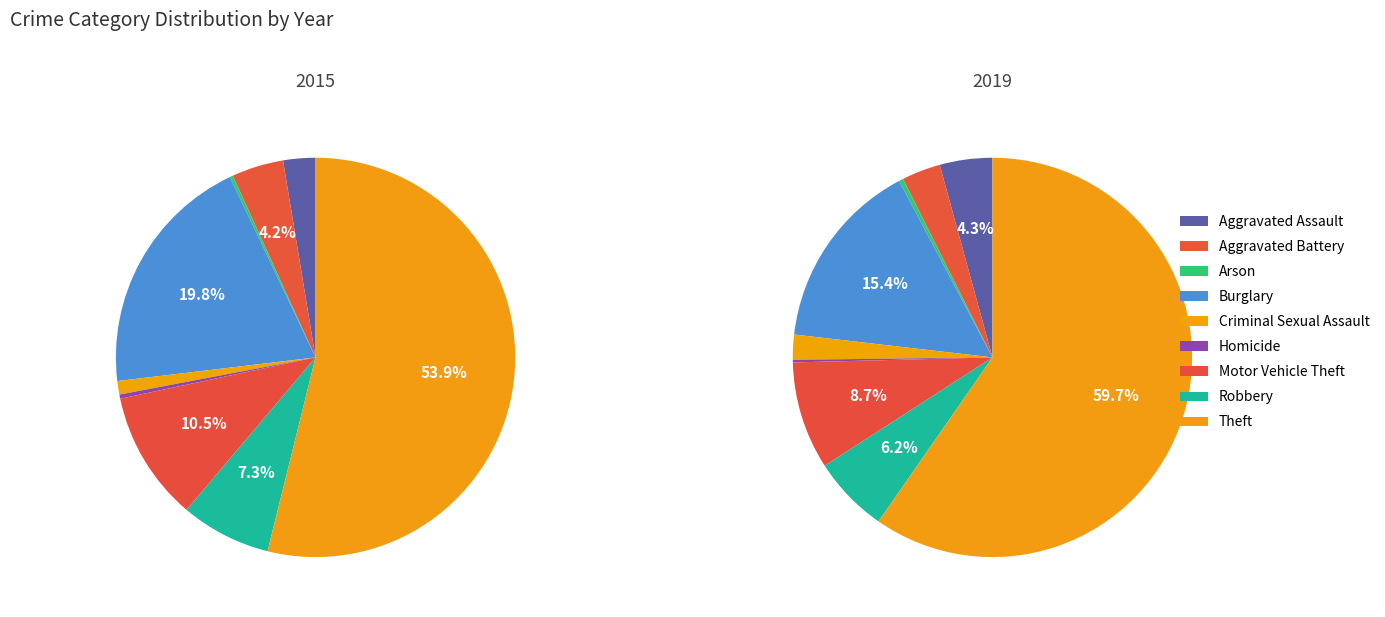

Combined, do Theft and Burglary account for over 50%?

Yes